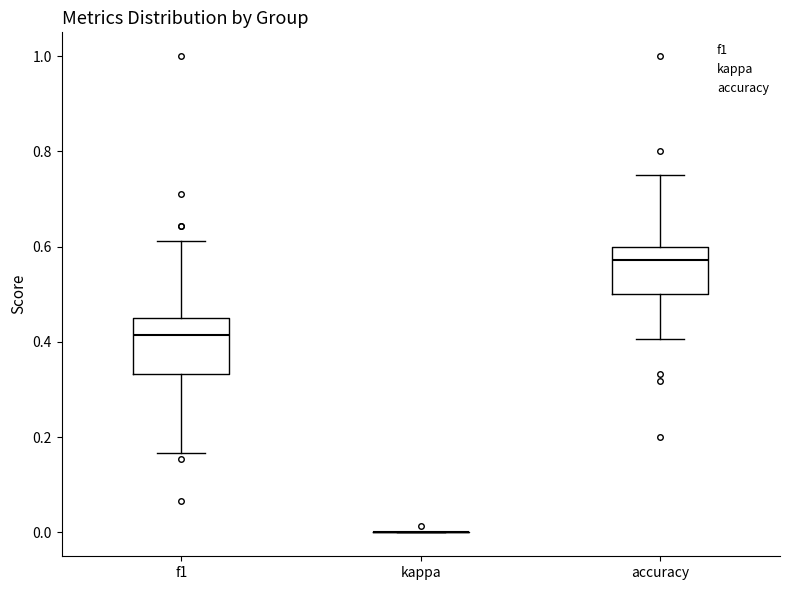

Where does the median line of the box for accuracy sit on the y-axis? The values are not printed on the chart, so give them approximately, as read against the axis.

0.58